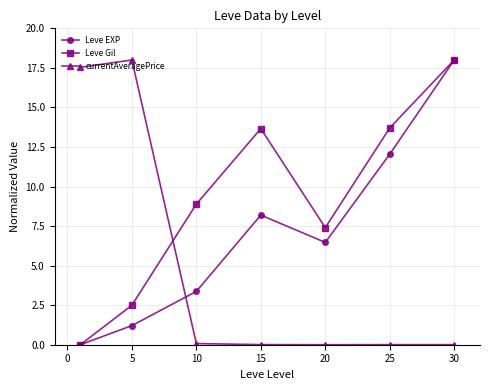

What is the maximum value for Leve EXP?

18.0